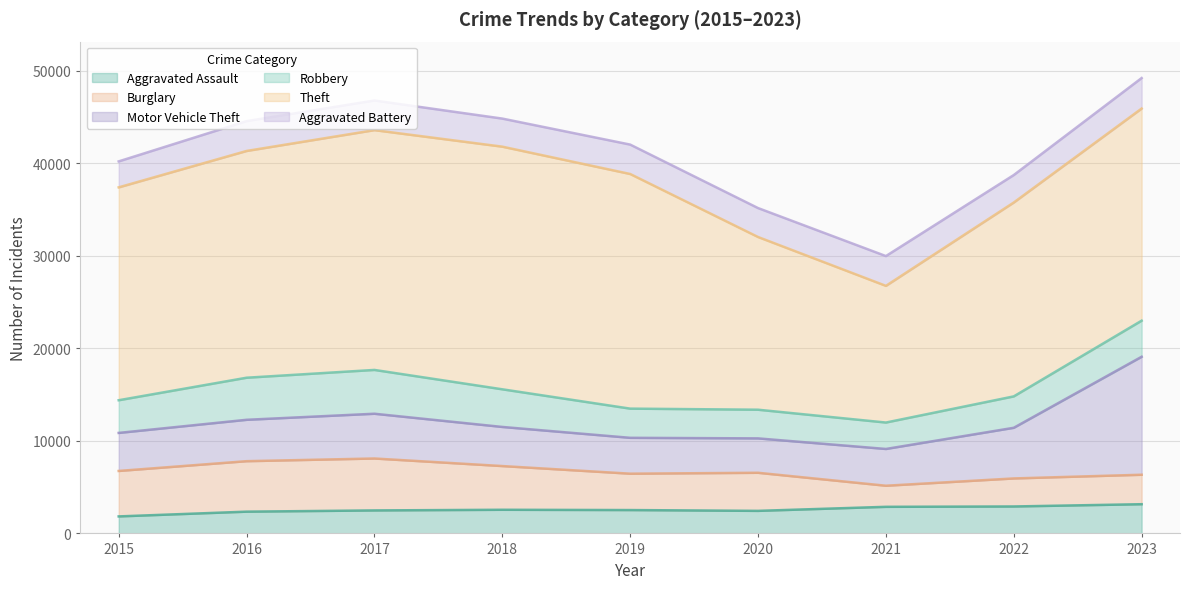

At which category is the sum across all series the highest?

2023